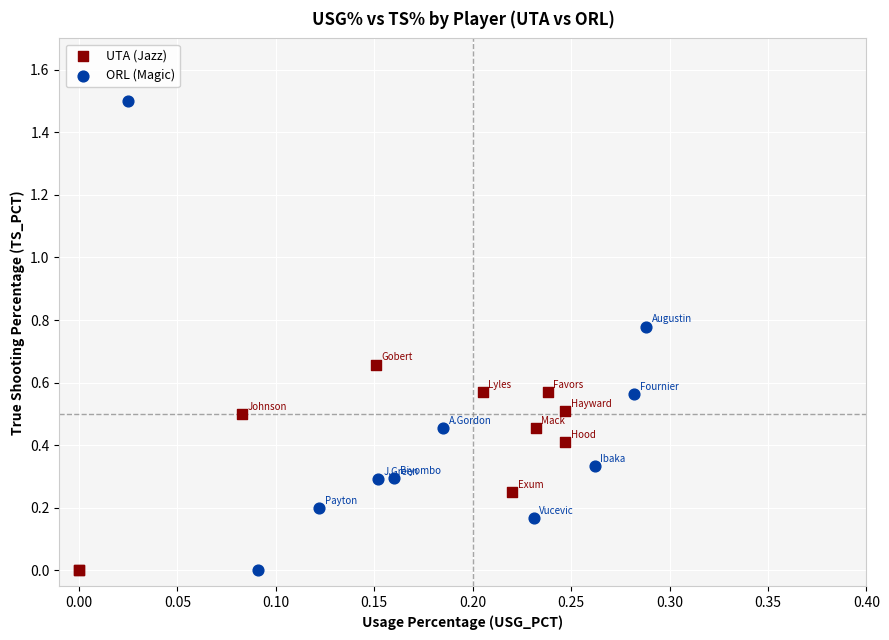

Which series has the widest spread of Y values?

ORL (Magic)